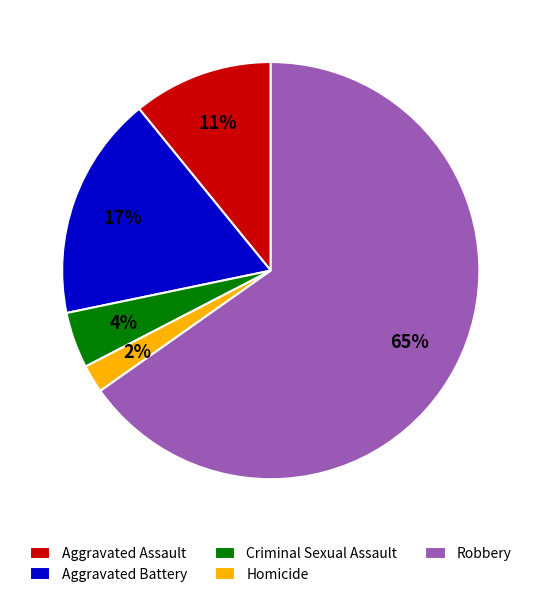

How many slices are in this pie chart?

5